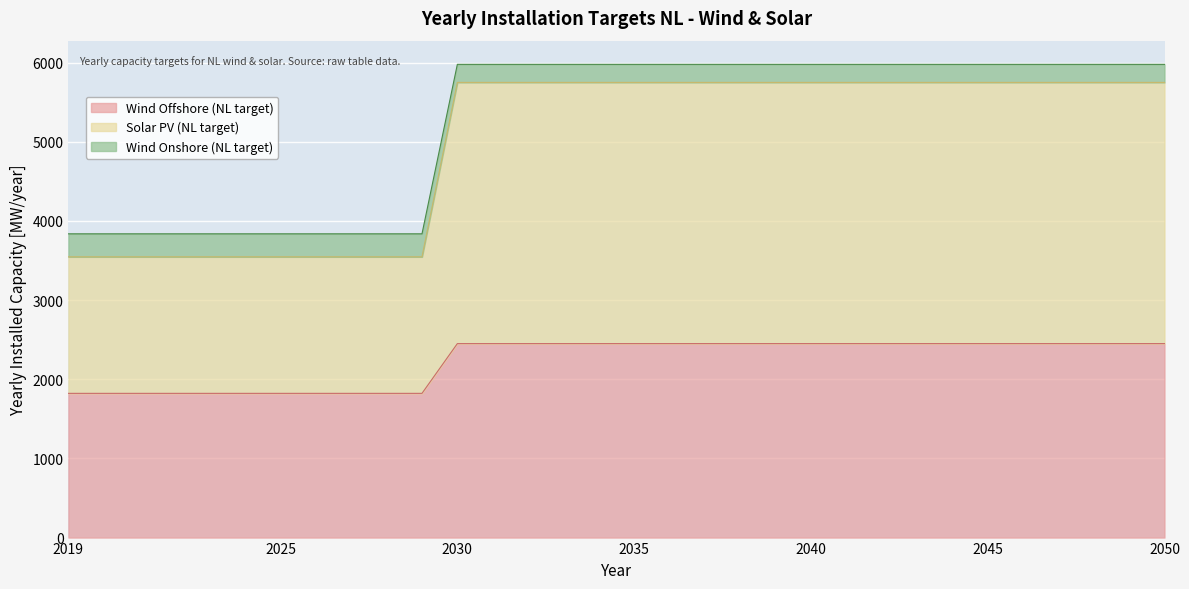

What is the maximum value for Wind Offshore (NL target)?

2450.0